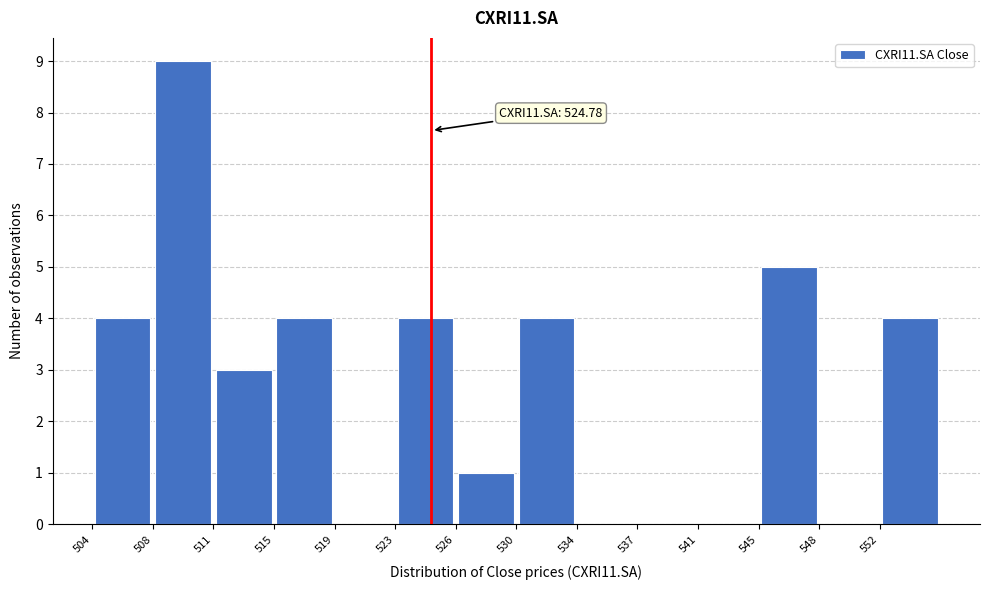

Over which range of the x-axis is the bar tallest?

508.0 to 511.5